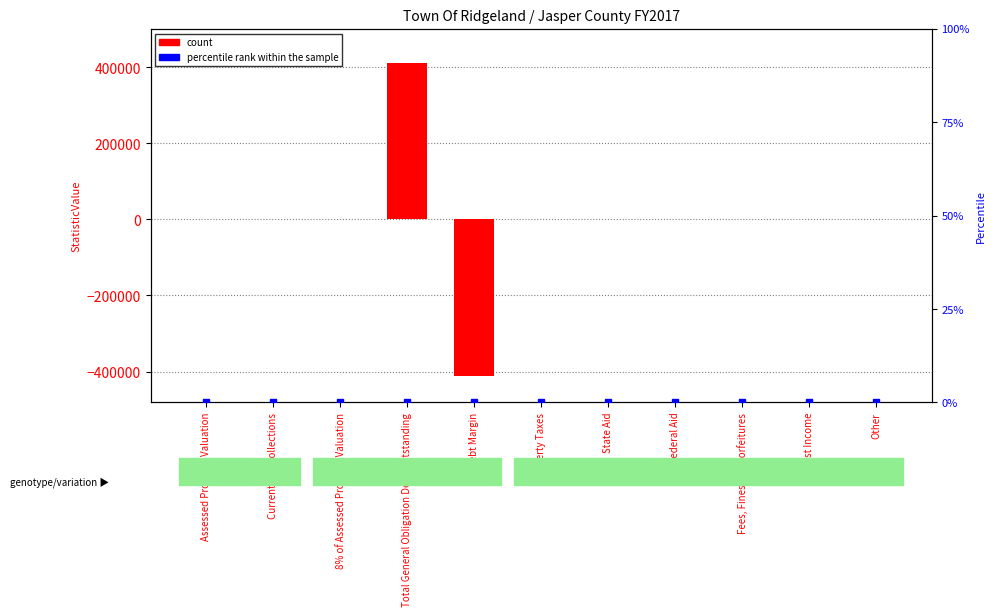

How many bars are there in each group?

2